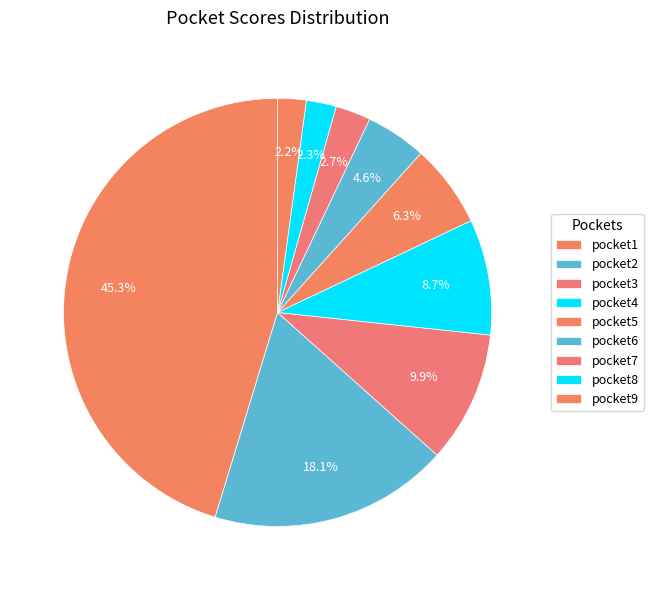

How many slices are in this pie chart?

9